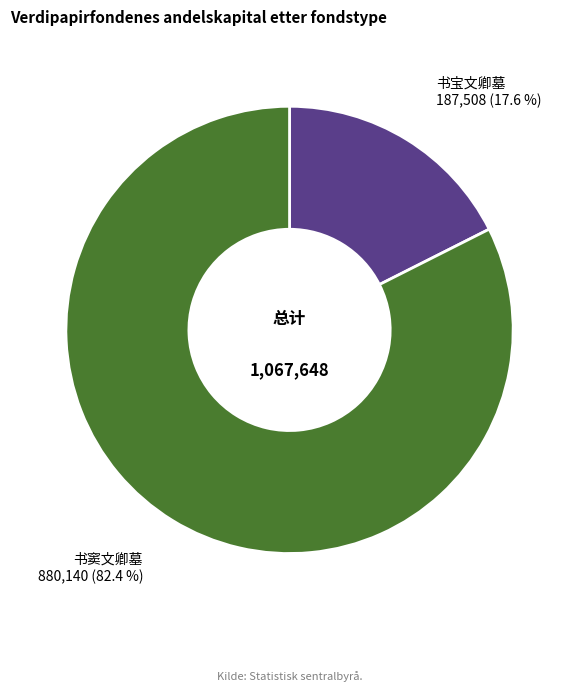

Does 书宝文卿墓 represent more than half of the total?

No